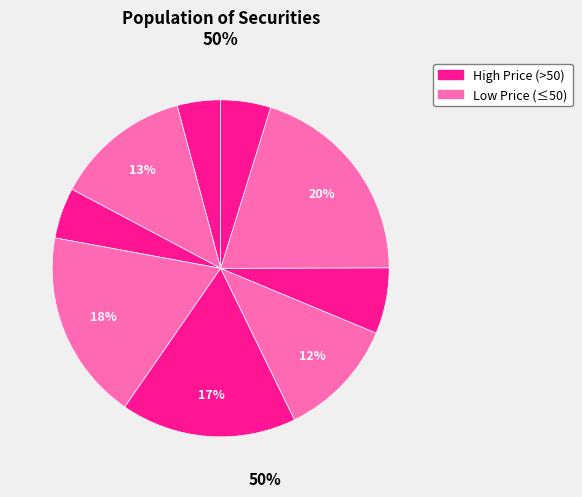

How many slices are in this pie chart?

9